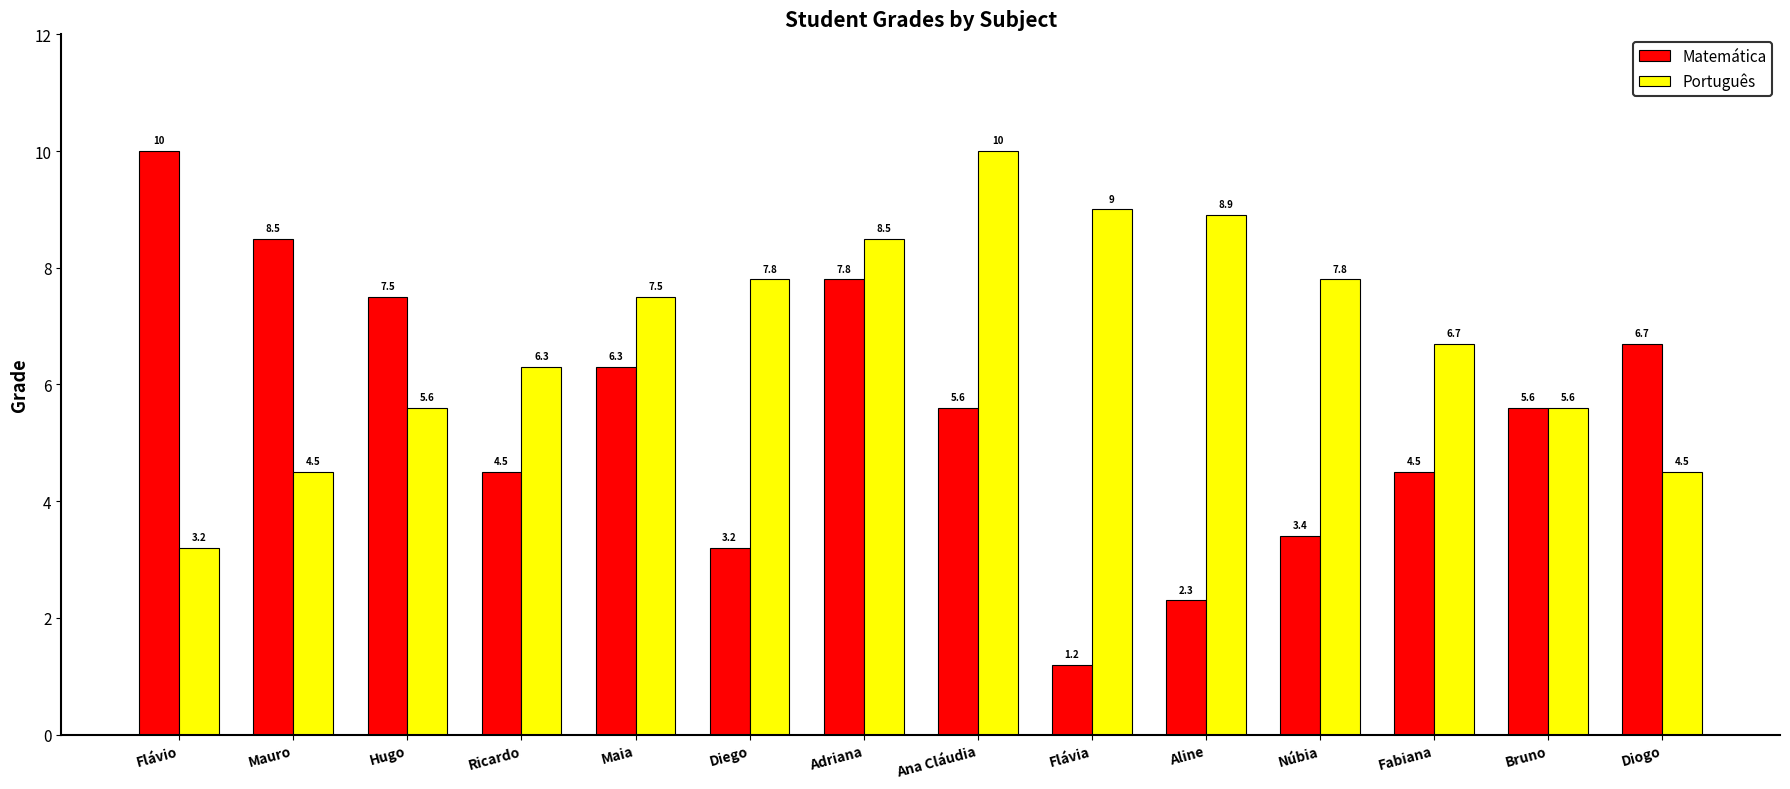

How many values in the Matemática series are below 5?

6